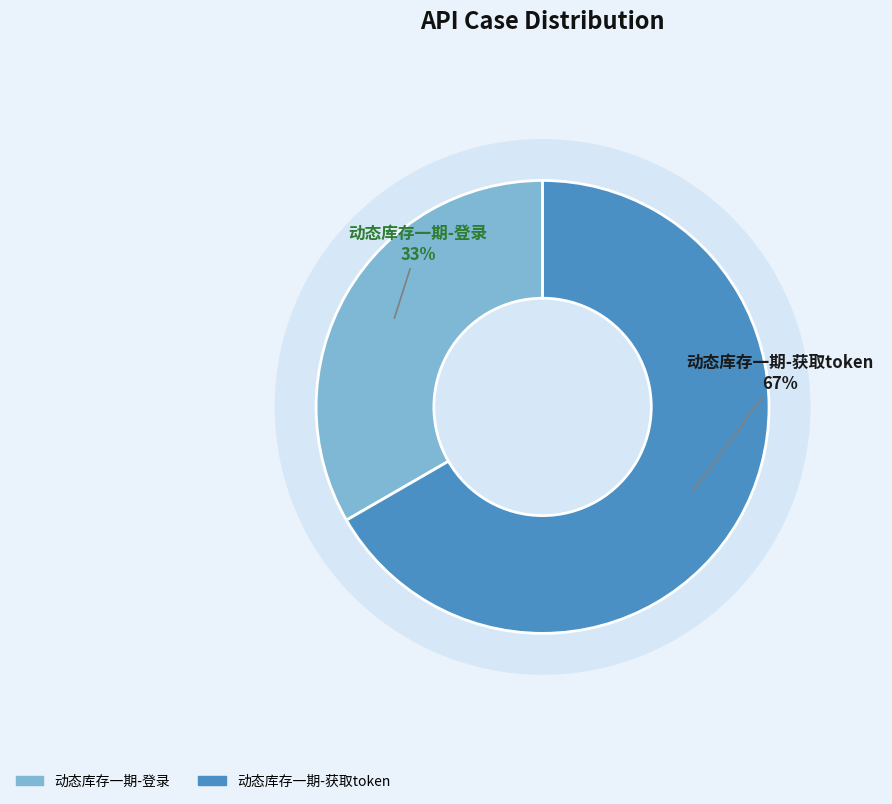

How many segments does this pie chart have?

2